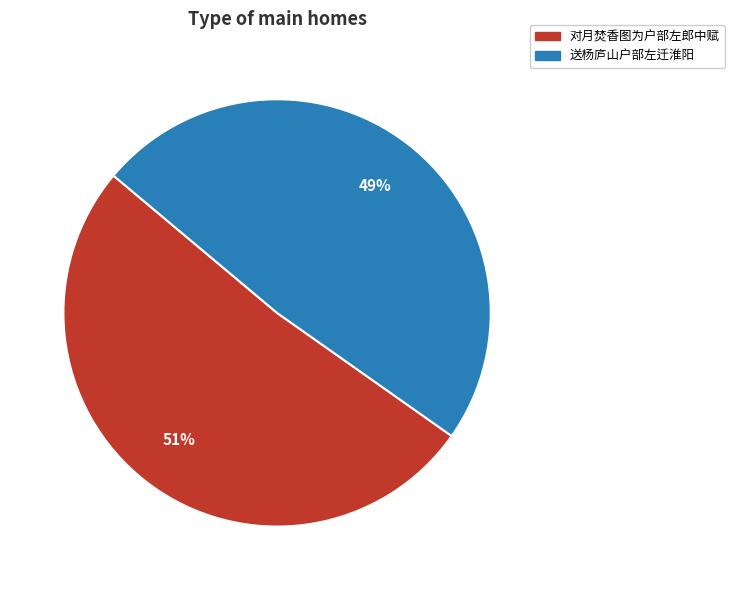

How many segments does this pie chart have?

2